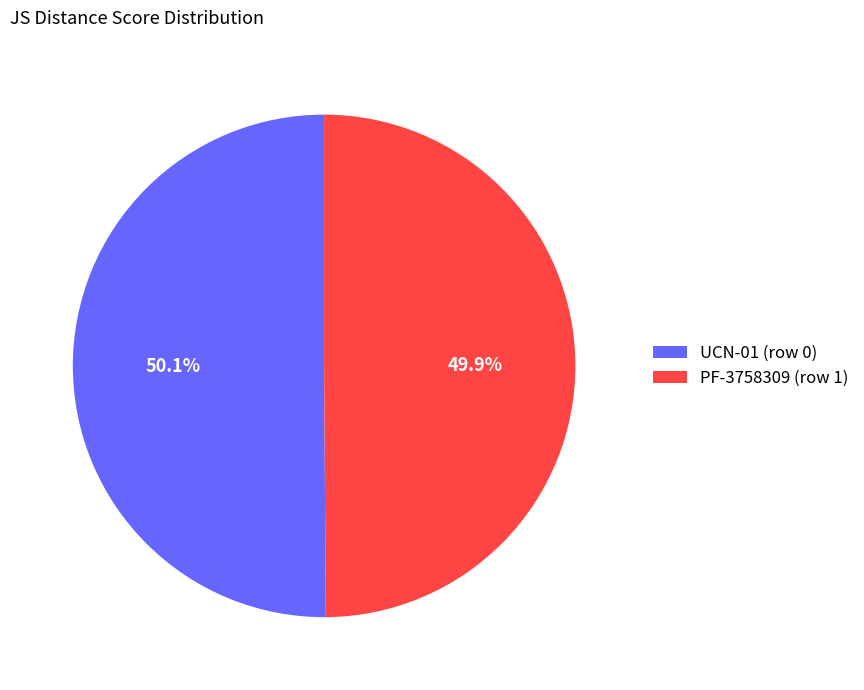

To the nearest percent, what is the combined percentage of PF-3758309 (row 1) and UCN-01 (row 0)?

100%